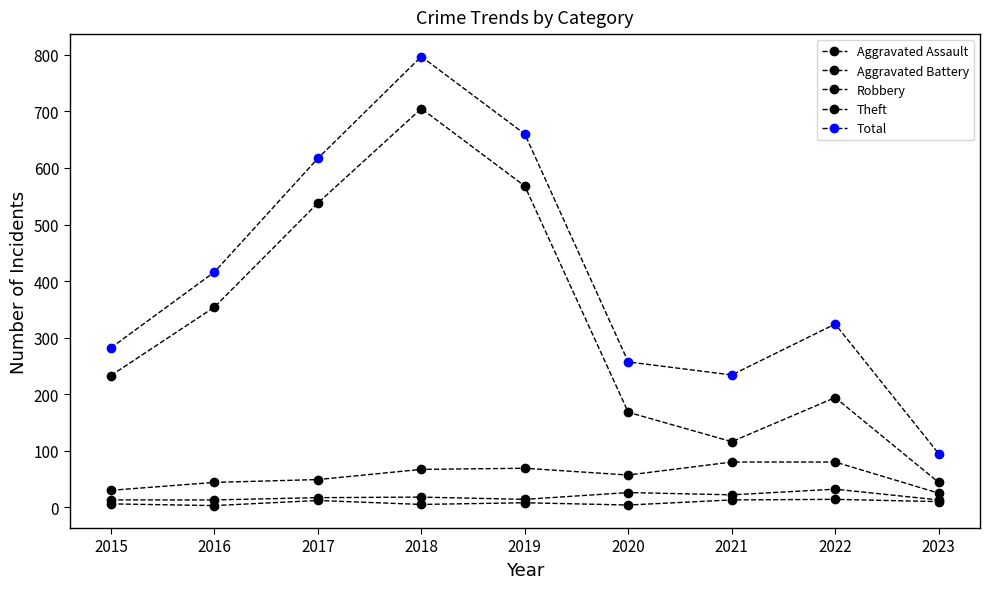

Which has a higher value, 2021 or 2023?

2021